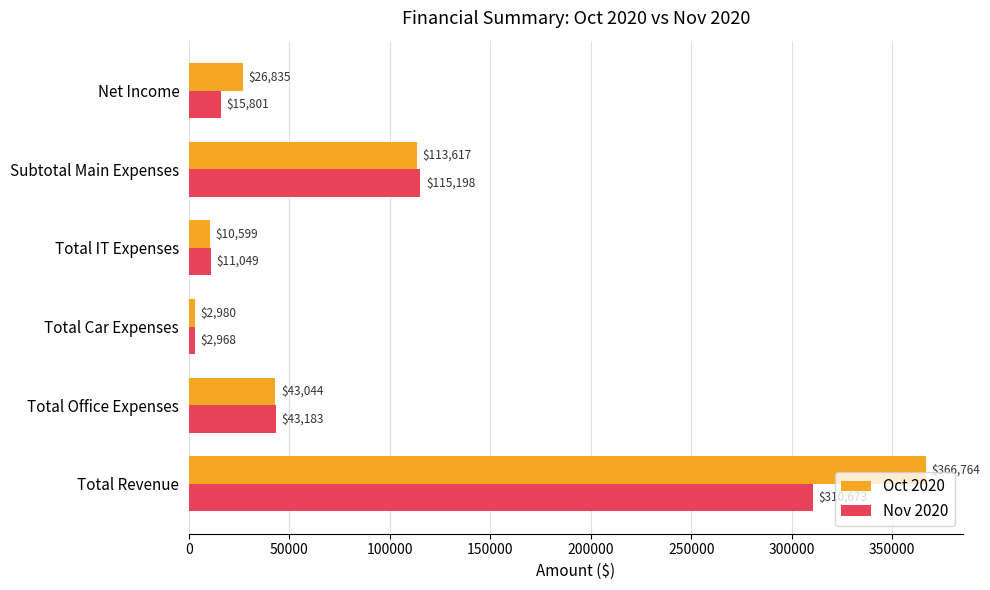

What are all the series names shown in the legend?

Oct 2020, Nov 2020